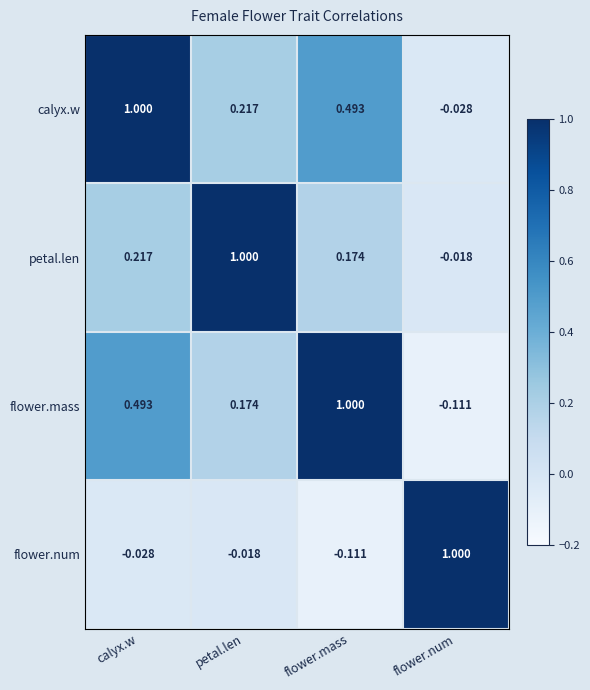

At which label is calyx.w closest to 0?

flower.num